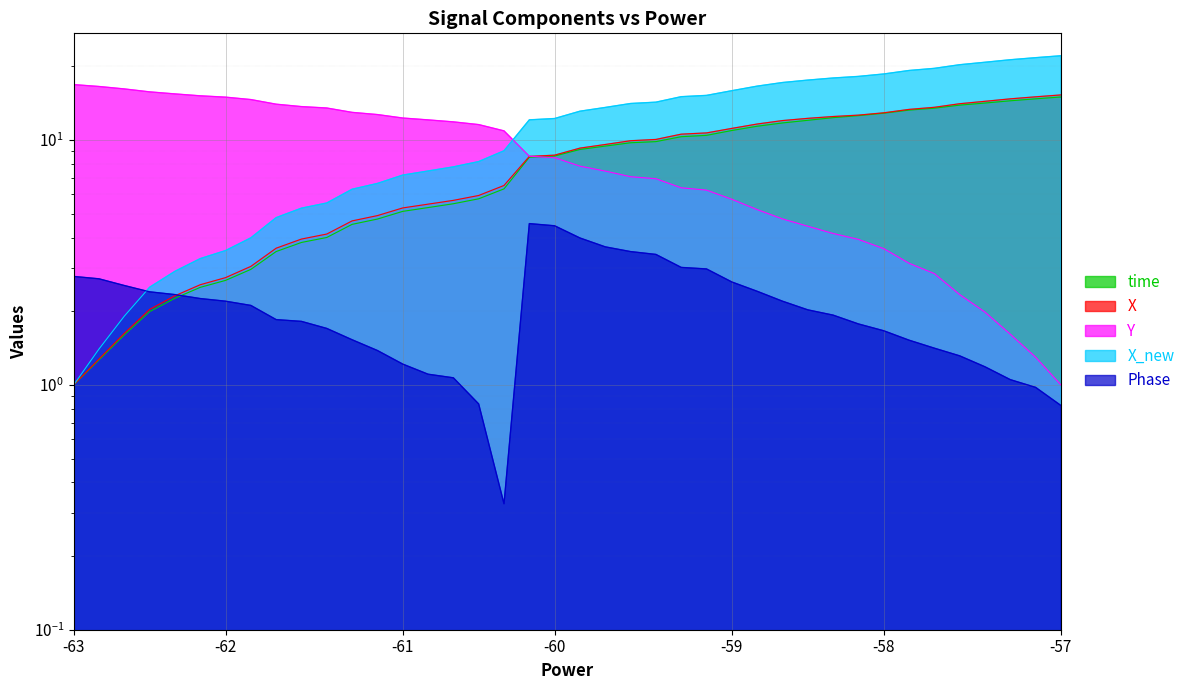

True or false: X_new and X cross at least once.

False